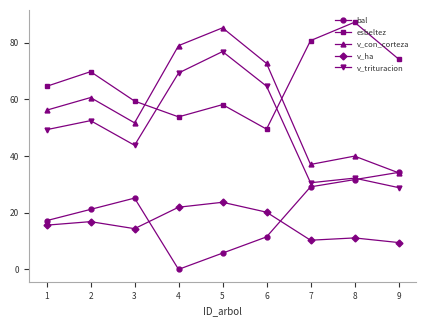

What is the sum of all v_con_corteza values?

516.1